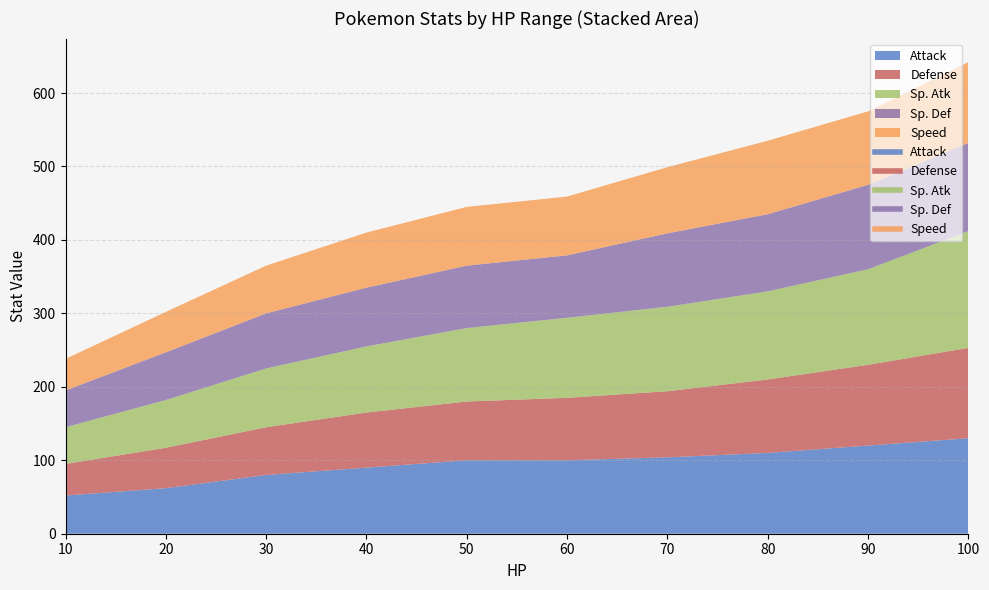

What is the maximum value for Defense?

123